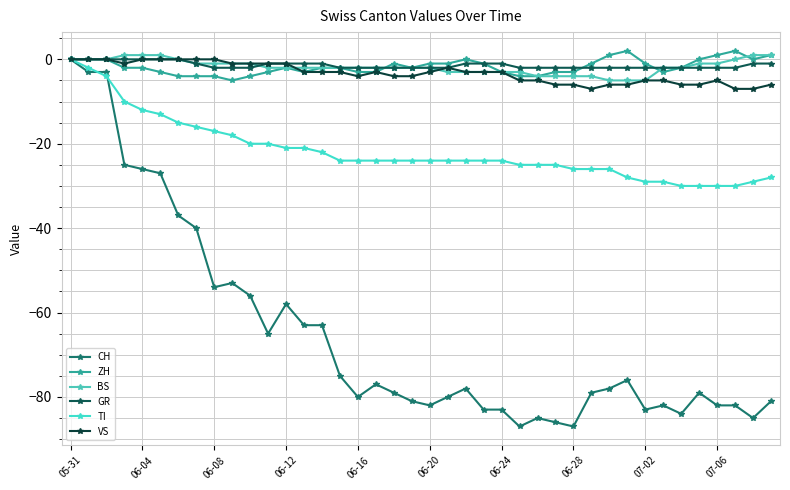

True or false: GR and TI intersect in this chart.

False